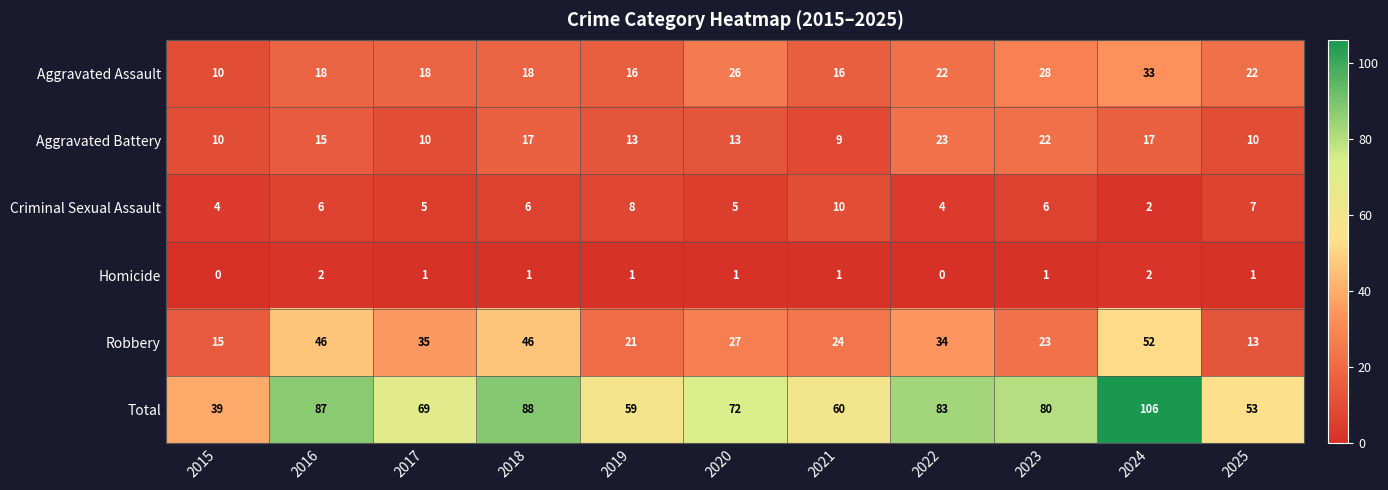

The value of Robbery at 2020 is 27. True or false?

True